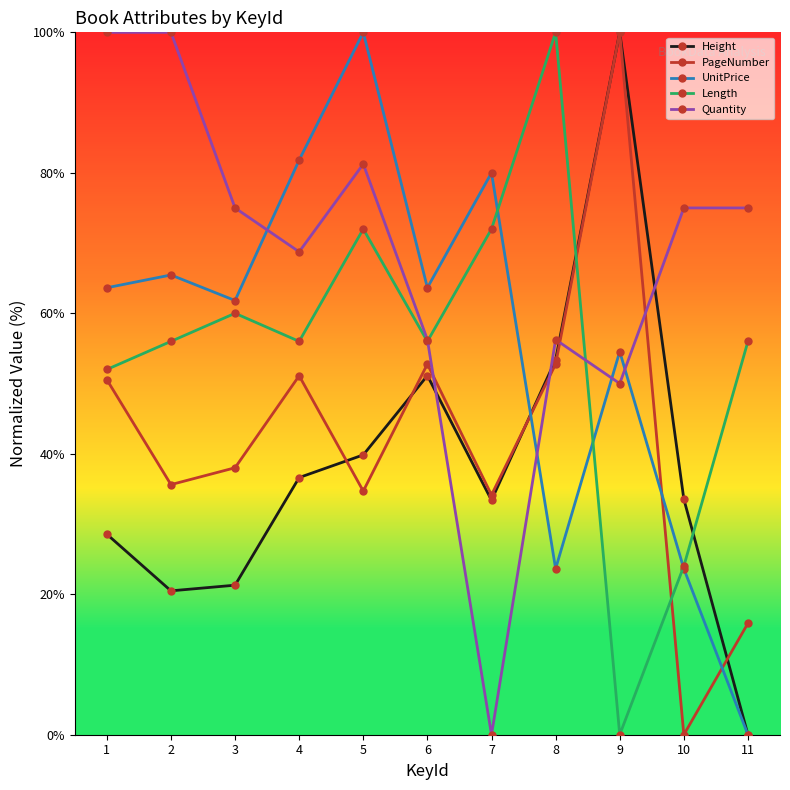

True or false: PageNumber and Length cross at least once.

True